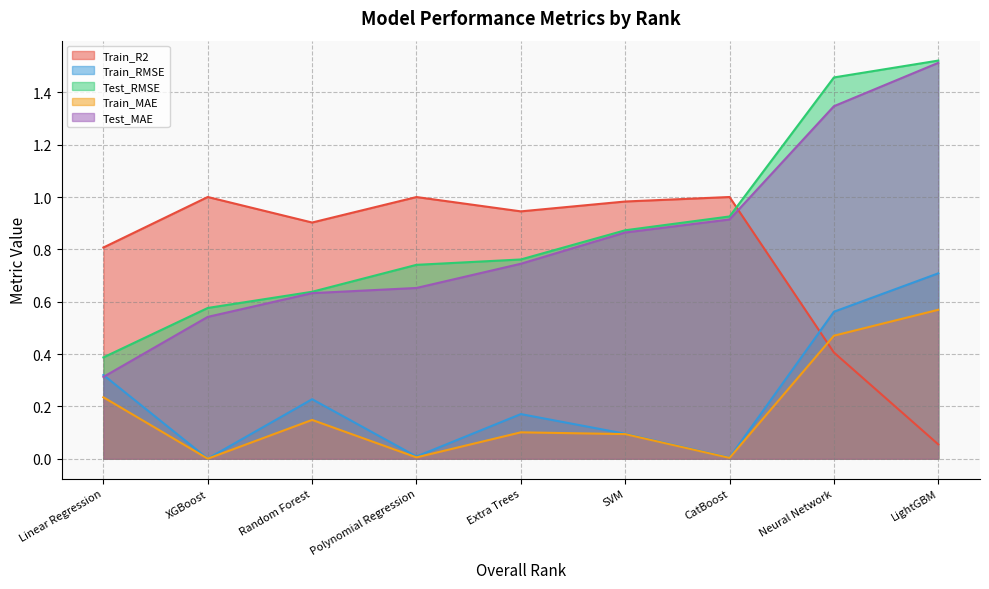

What is the label of the 8th point from the left?

Neural Network